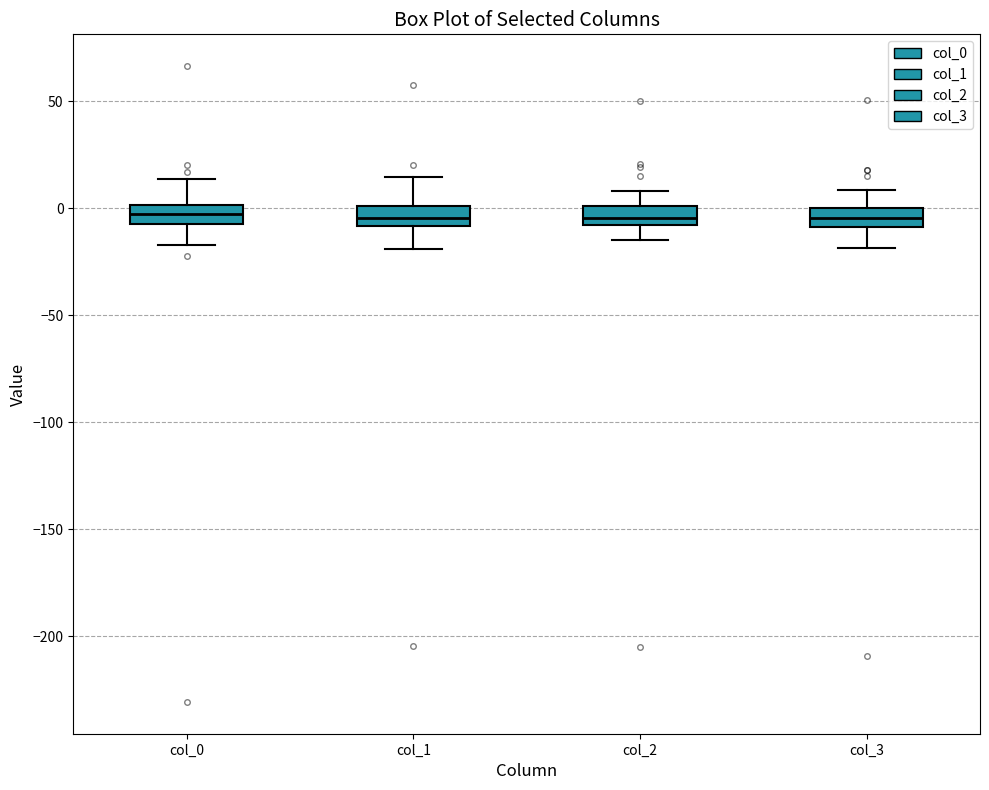

Reading left to right, transcribe this box plot: for each box, give where its median line is, the range the box spans, and where its two whiskers end, as read against the y-axis. The values are not printed on the chart, so give them approximately, as read against the axis.

col_0: median -5 (inside the box), box -5 to 0, whiskers -15 to 15
col_1: median -5, box -10 to 0, whiskers -20 to 15
col_2: median -5, box -10 to 0, whiskers -15 to 10
col_3: median -5, box -10 to 0, whiskers -20 to 10